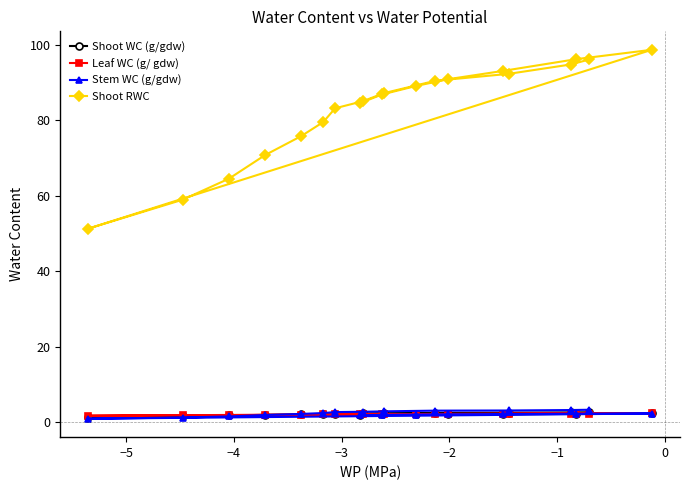

True or false: Shoot RWC and Stem WC (g/gdw) cross at least once.

False